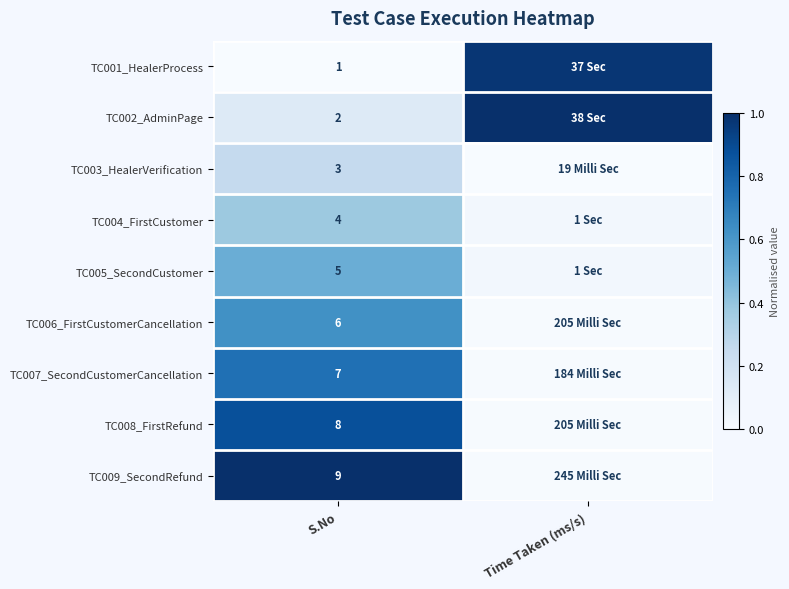

At which label does TC004_FirstCustomer reach its minimum?

Time Taken (ms/s)